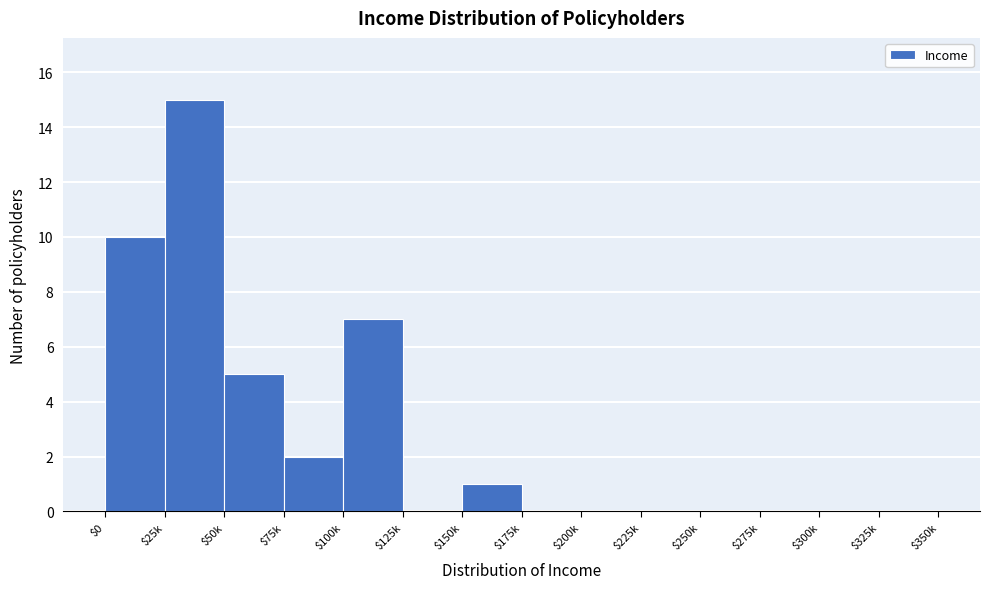

What is the sum of all values?

40